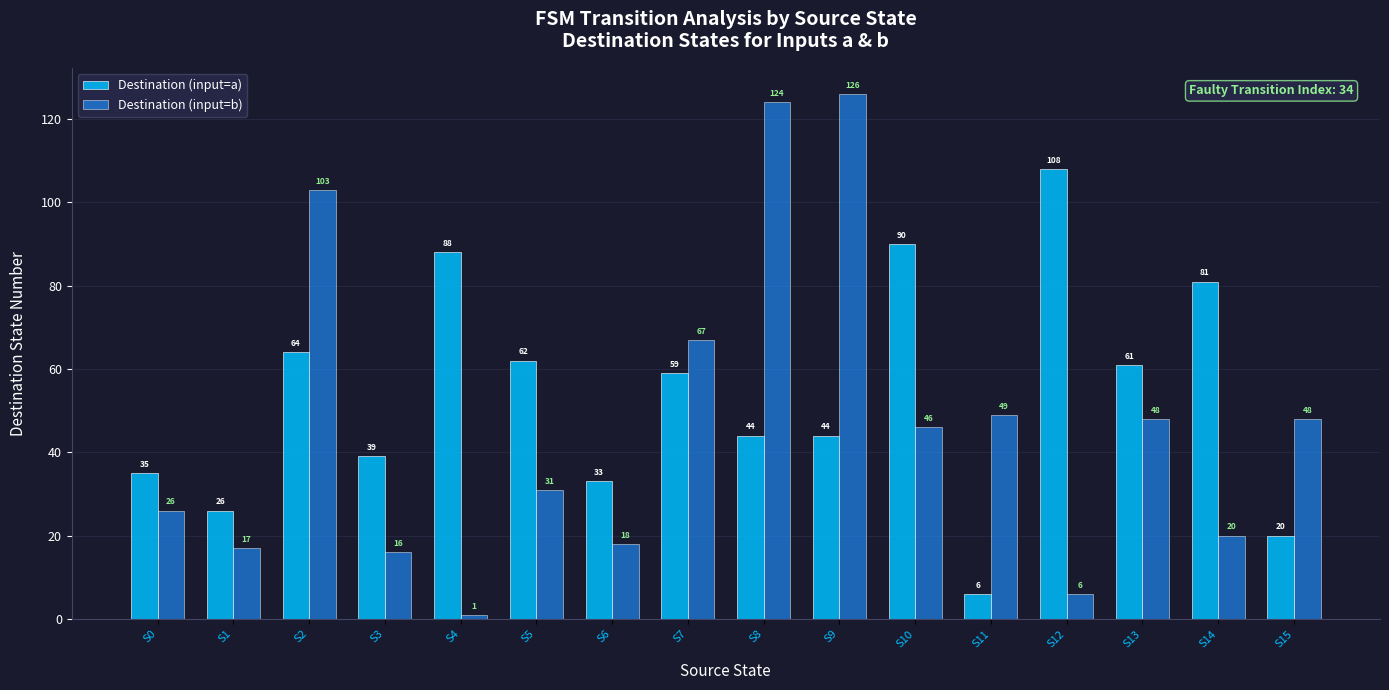

Which category has the lowest value across all series?

S4